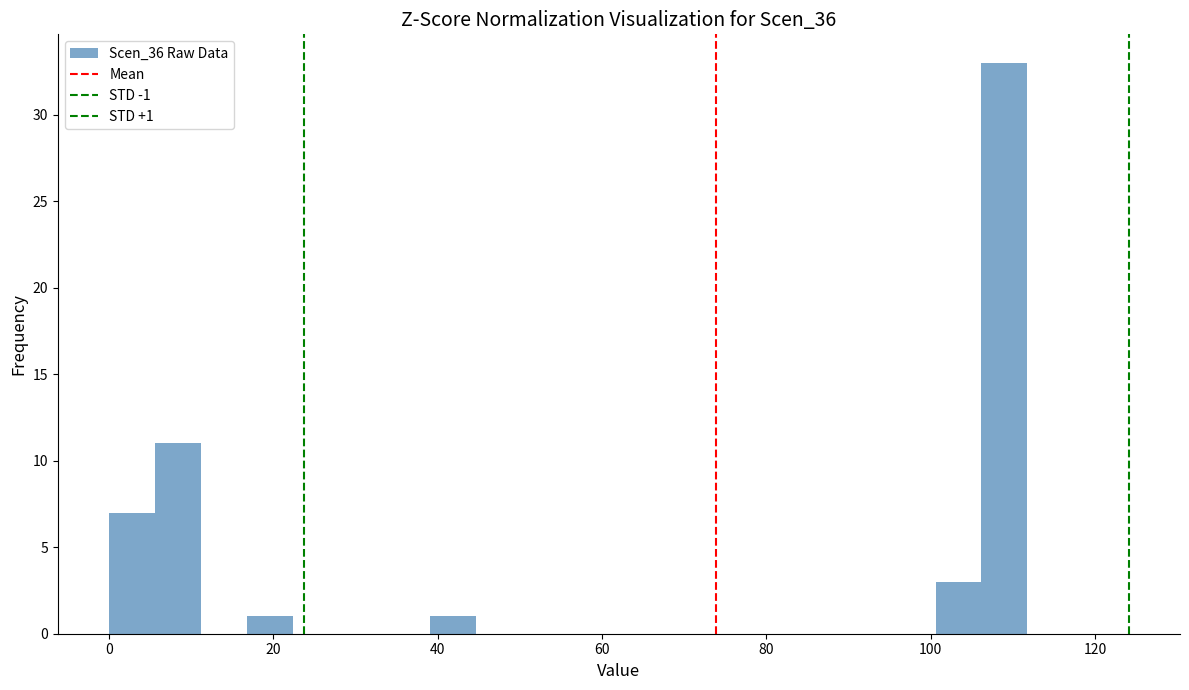

Around what value on the x-axis is the tallest bar? Give the approximate position of its centre, as read against the axis.

108